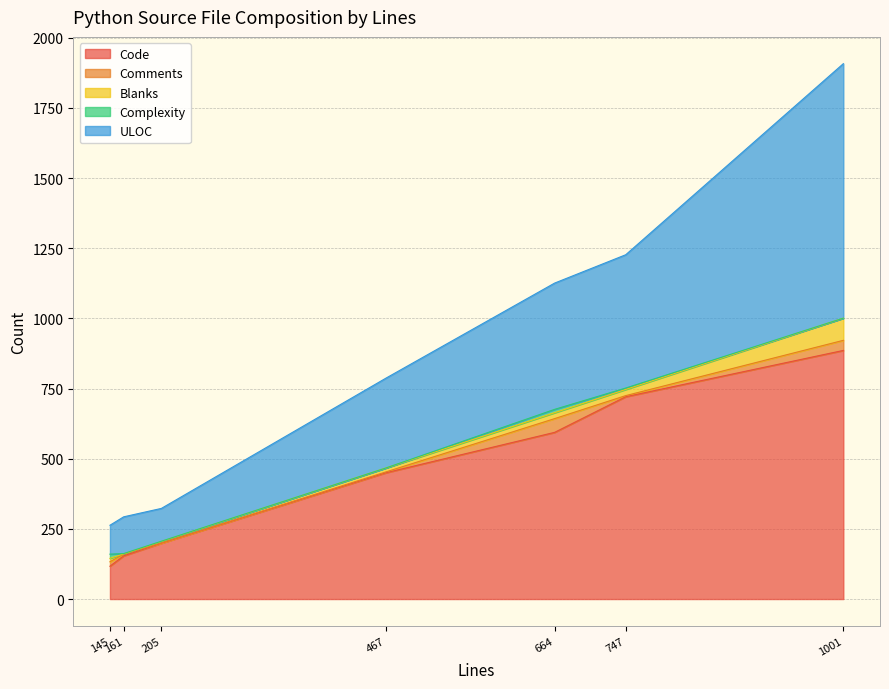

The value of ULOC at 664 is 774. True or false?

False